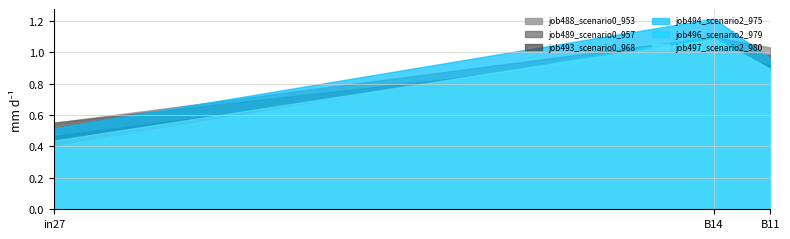

What is the smallest value displayed?

0.4